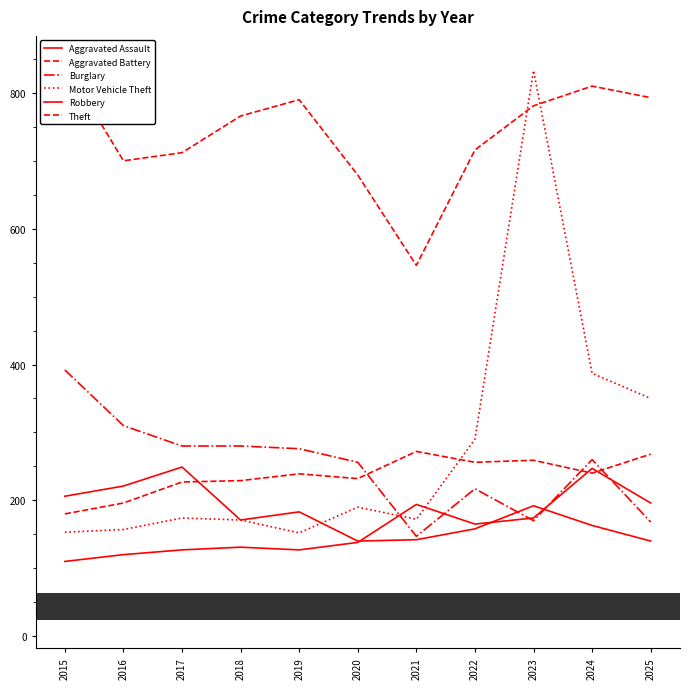

What is the minimum value for Theft?

546